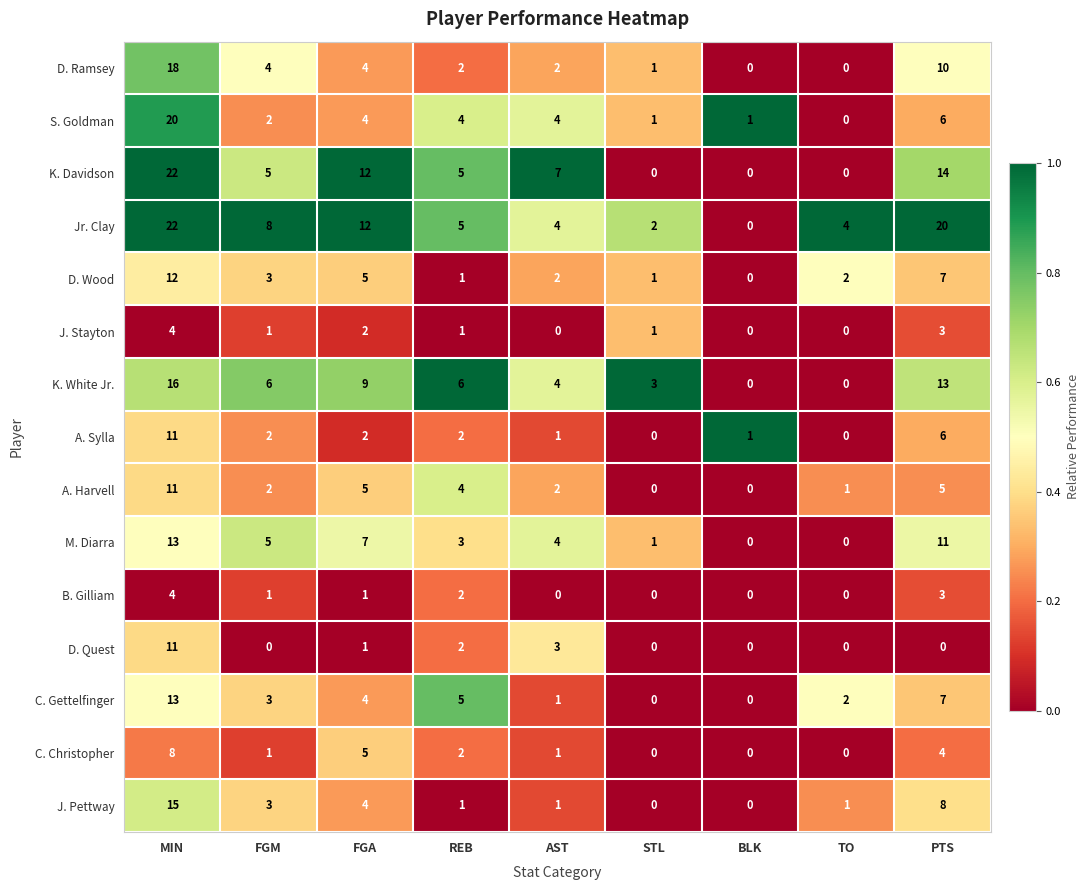

What is the difference between the highest and lowest values at AST?

7